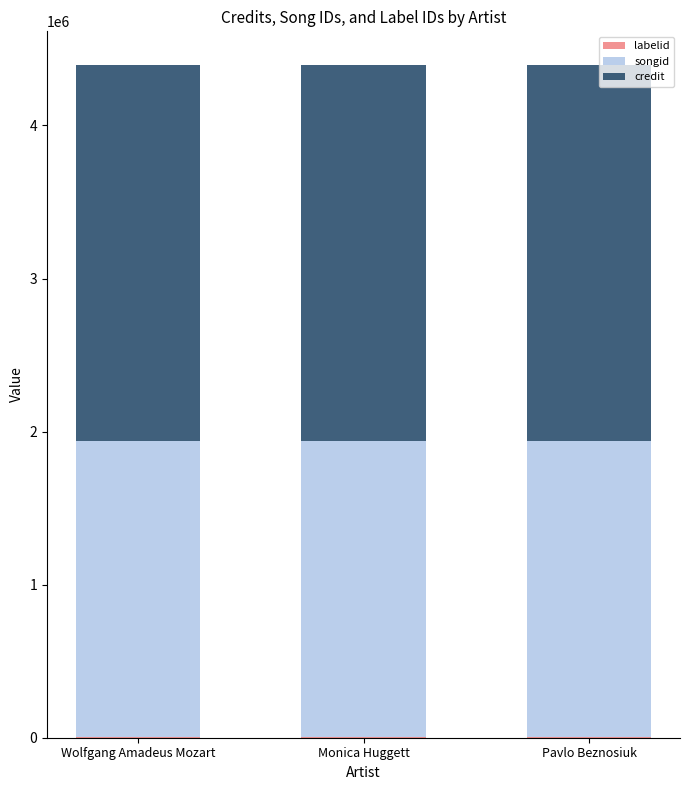

How many series are shown in this chart?

3